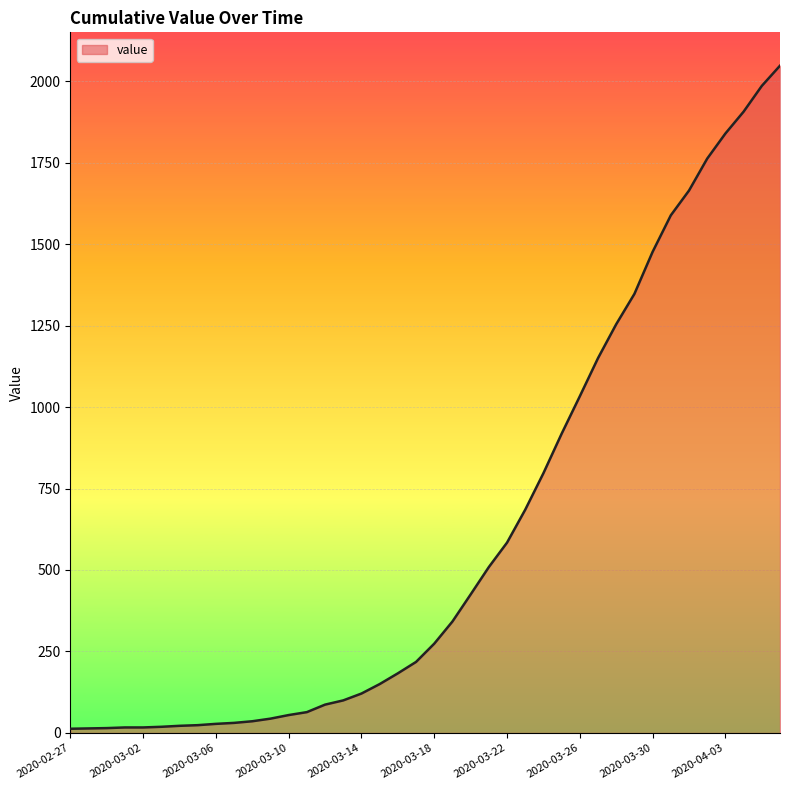

What is the maximum value shown in the chart?

2047